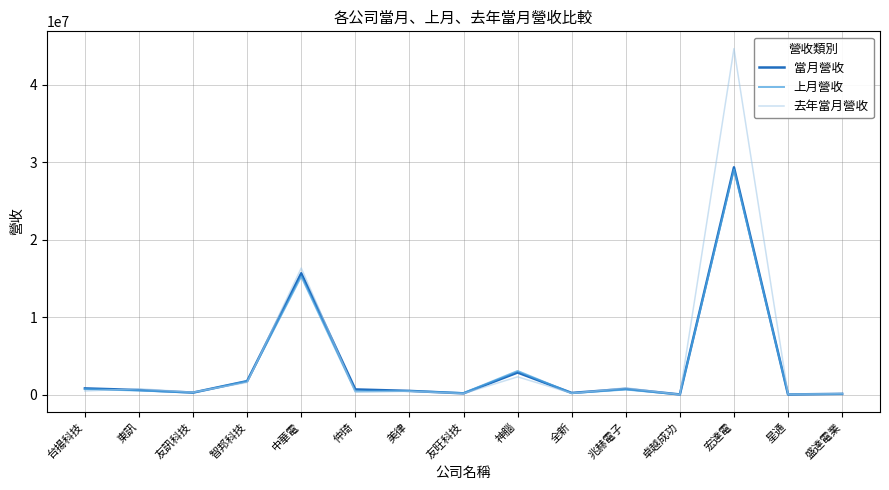

What is the maximum value for 上月營收?

29057335